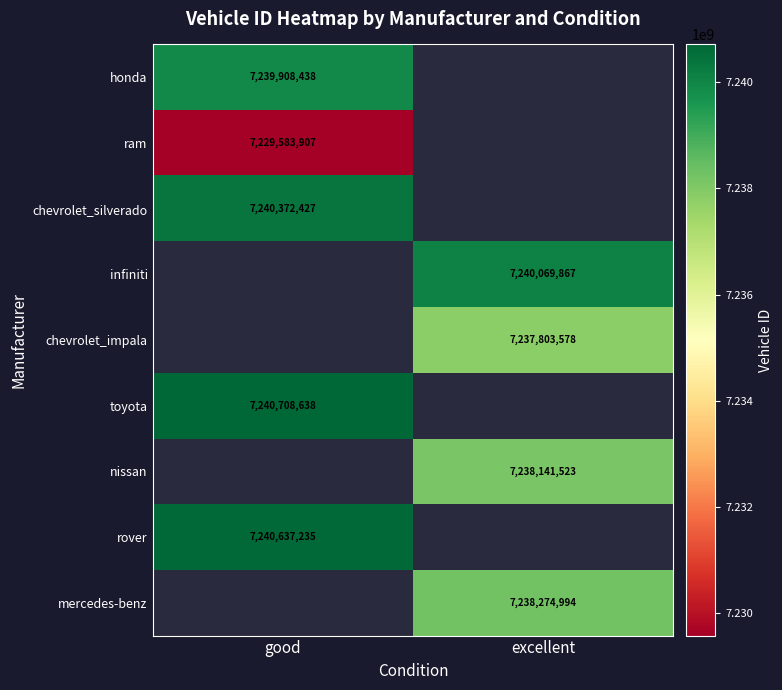

Is it true that nissan equals 7238141523 at excellent?

True